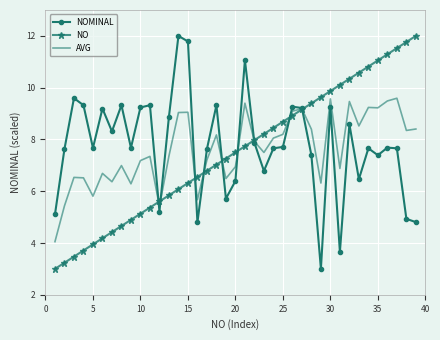

What is the maximum value for NO?

12.0